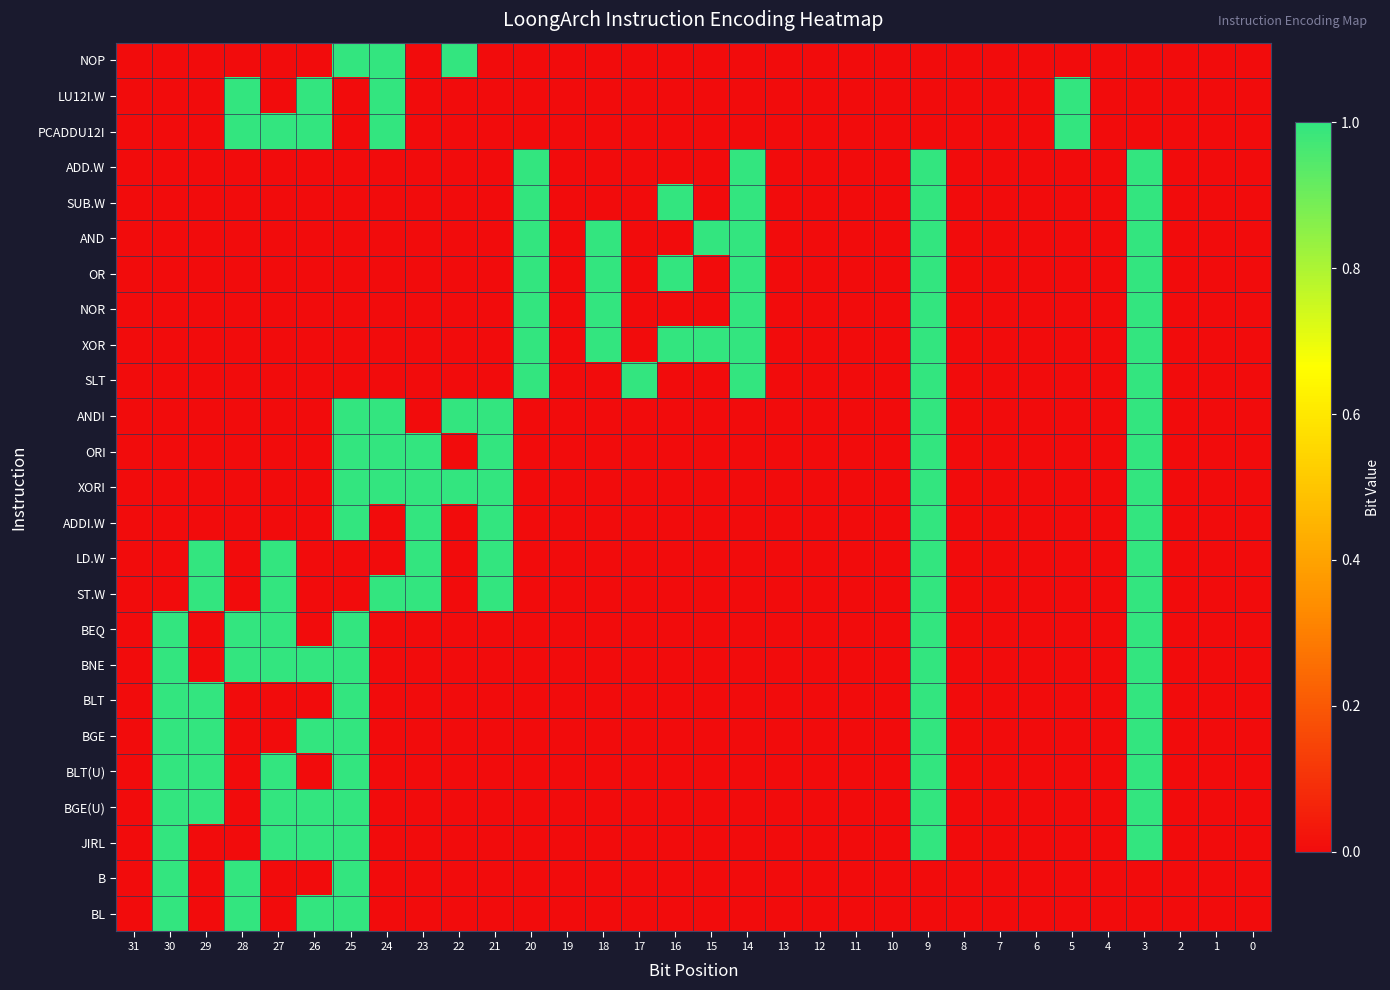

What is the spread (max minus min) of values at 15?

1